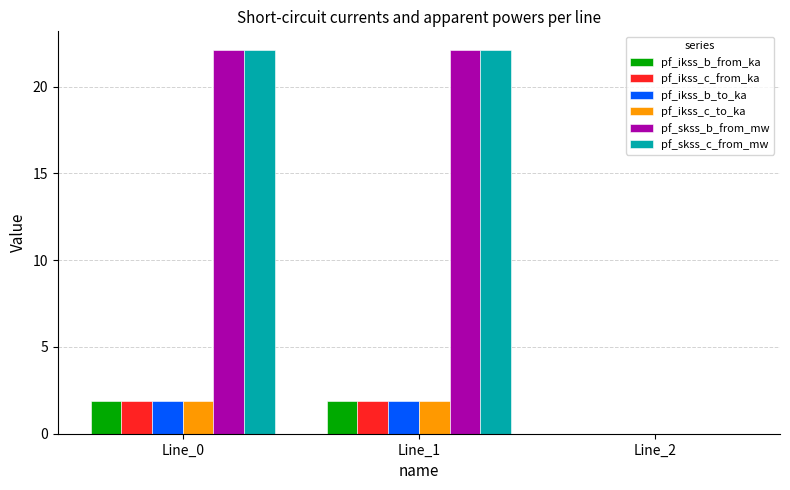

What is the average value of the pf_skss_b_from_mw series?

14.7